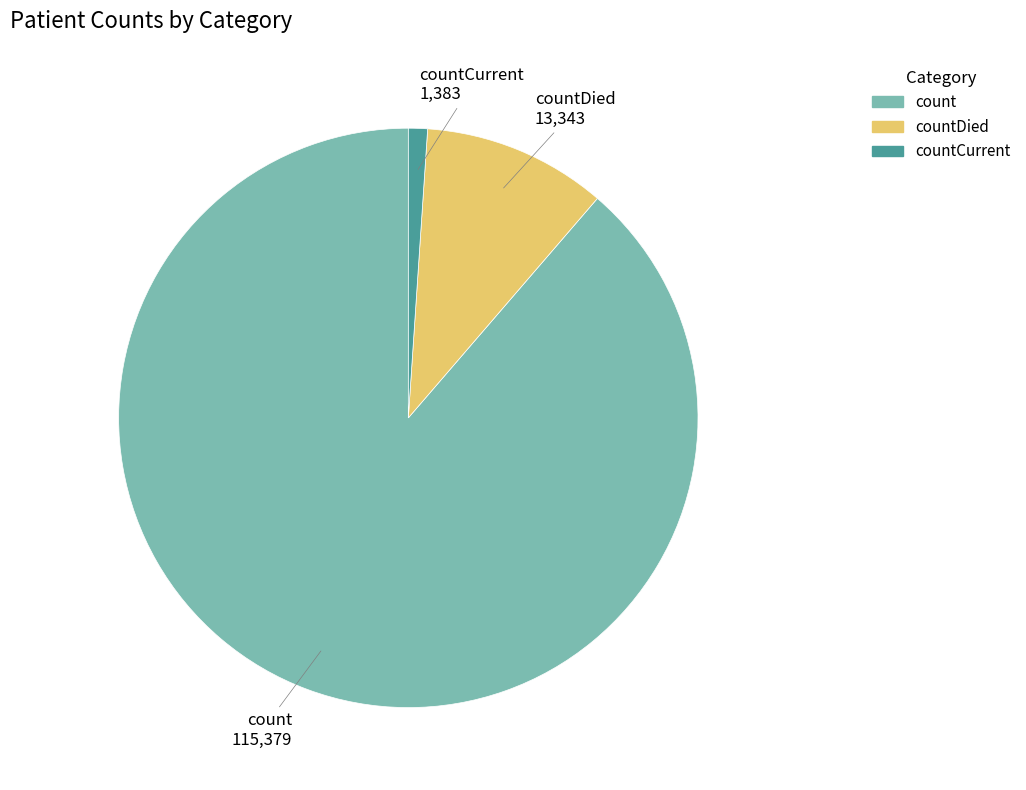

Rank the categories by value from lowest to highest.

countCurrent, countDied, count